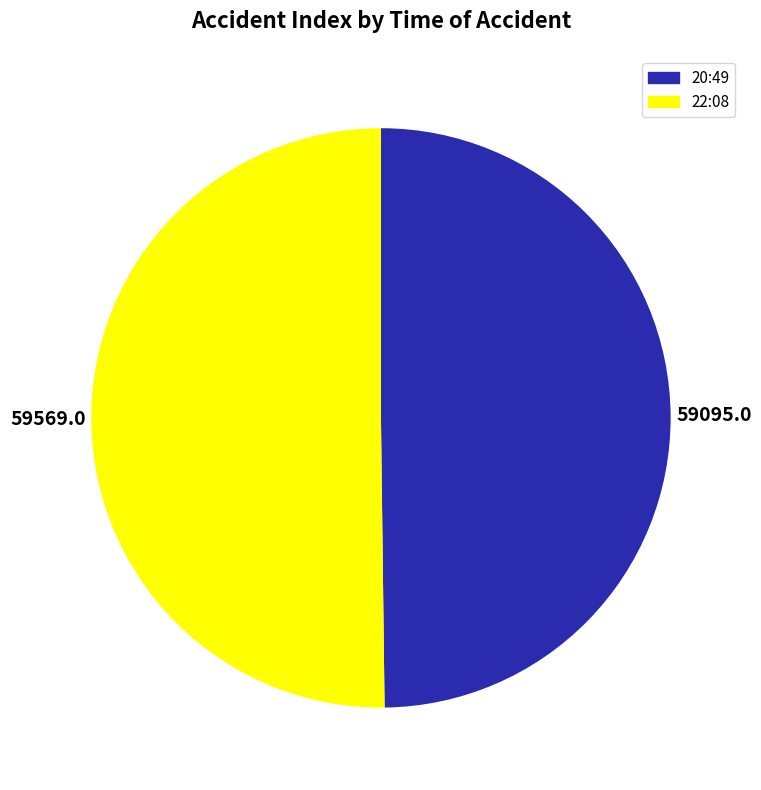

True or false: 22:08 accounts for 56% of the total.

False